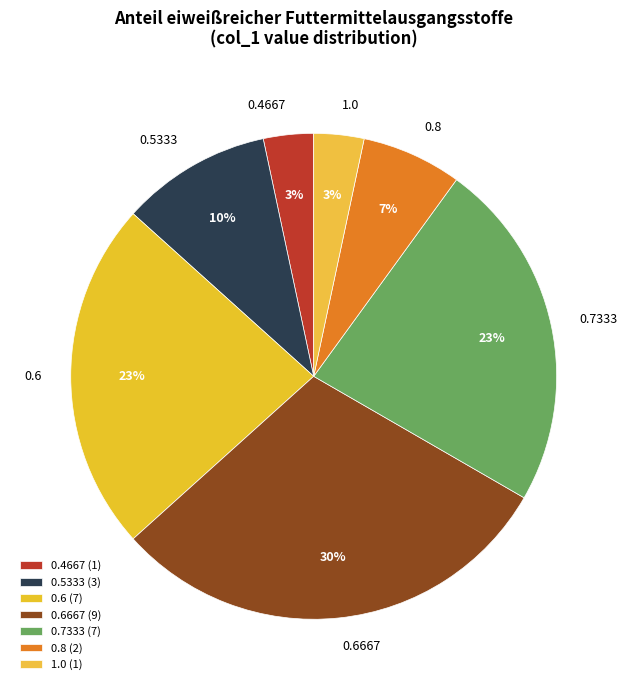

Do 0.5333 and 1.0 together represent more than half of the pie?

No